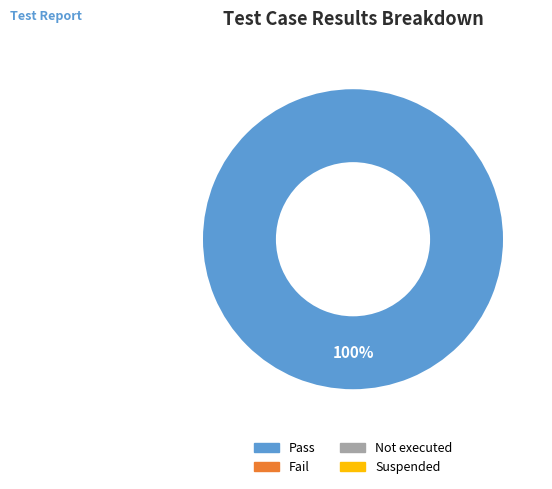

Is there a majority slice in this chart?

Yes